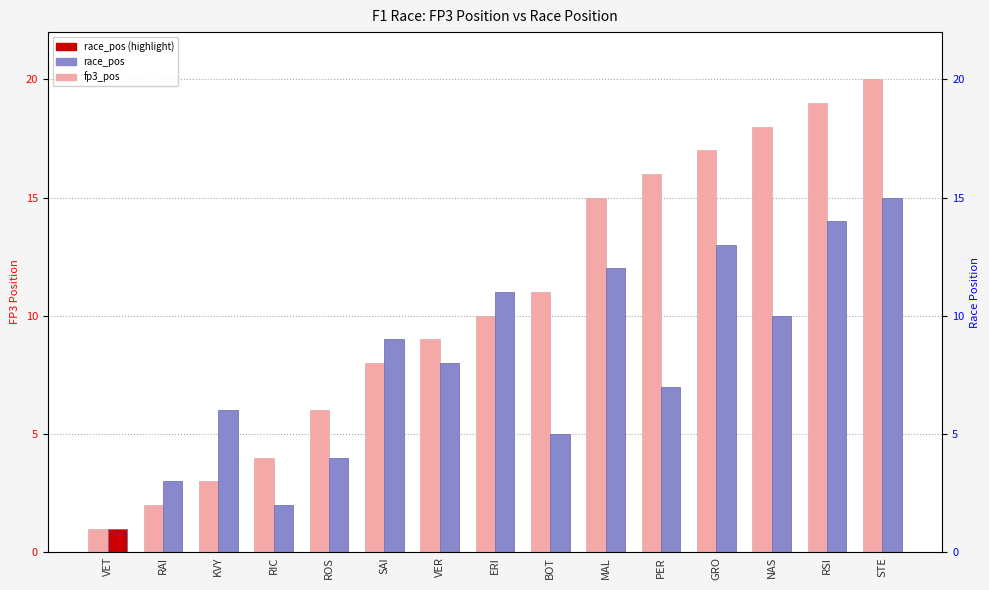

Reading right to left, extract all data points from this chart.

fp3_pos: 20	19	18	17	16	15	11	10	9	8	6	4	3	2	1
race_pos: 15	14	10	13	7	12	5	11	8	9	4	2	6	3	1